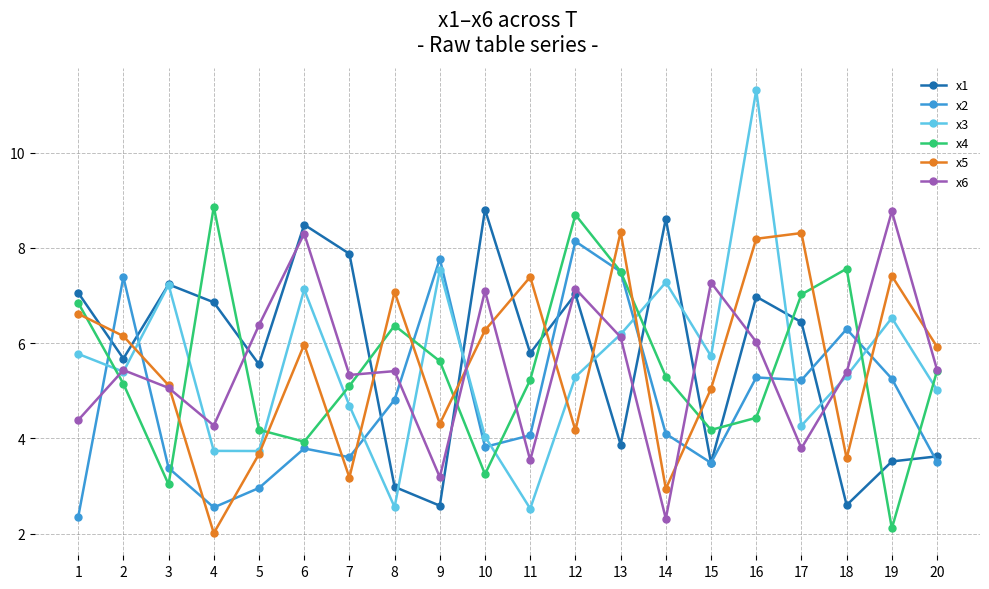

How many intersections are there between x6 and x2?

8